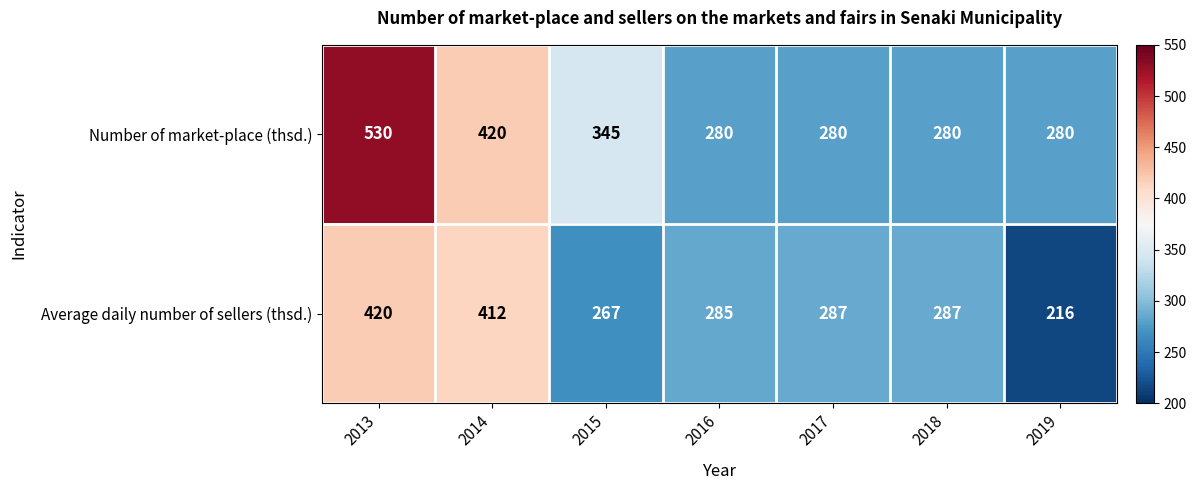

At how many categories does at least one series exceed 226?

7